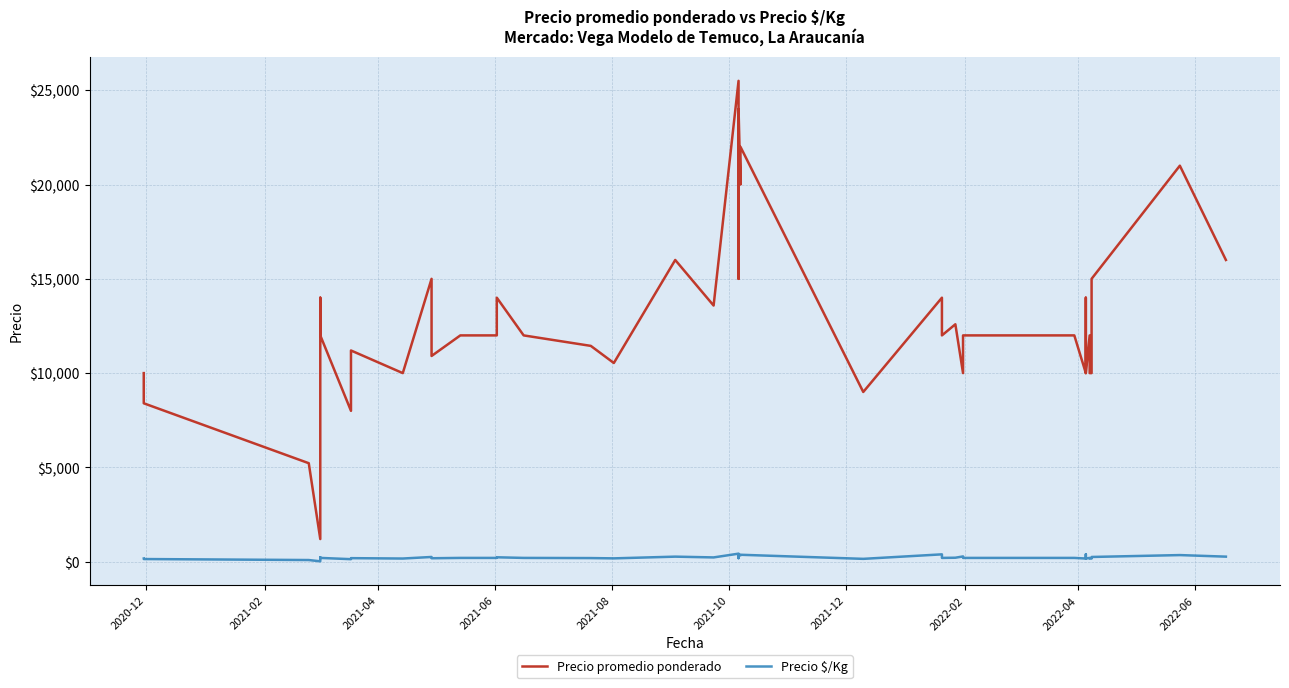

How many data points in Precio promedio ponderado are above 12000?

16